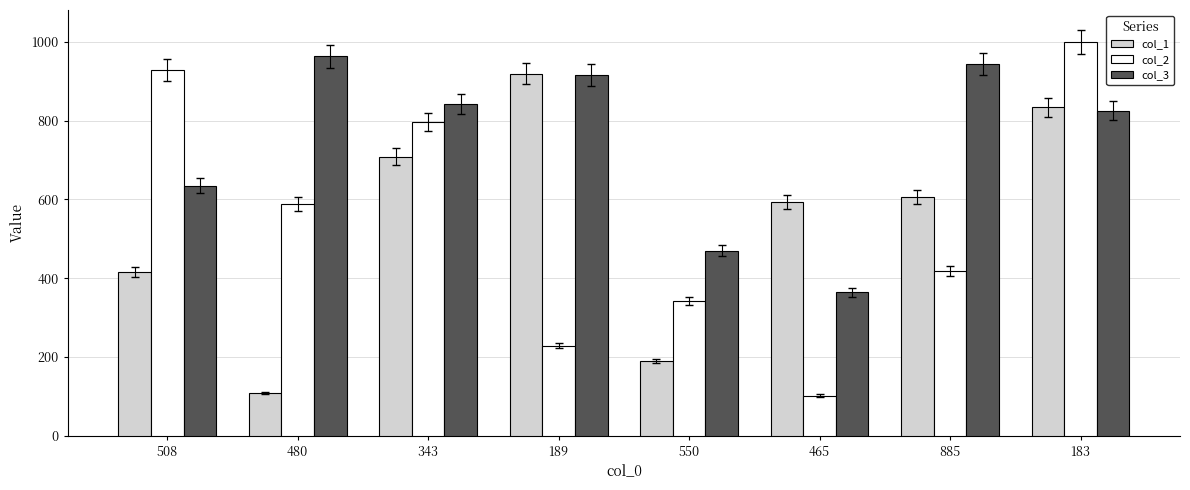

What is the greatest value displayed?

999